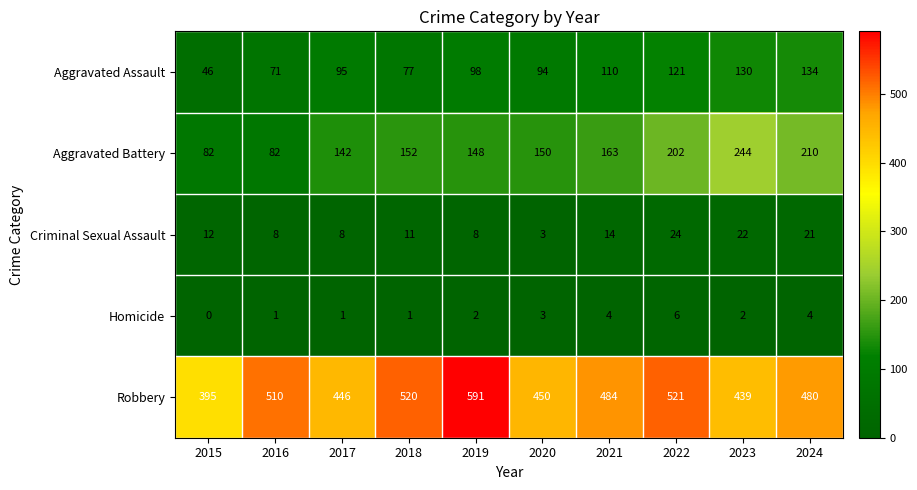

What is the greatest value displayed?

591